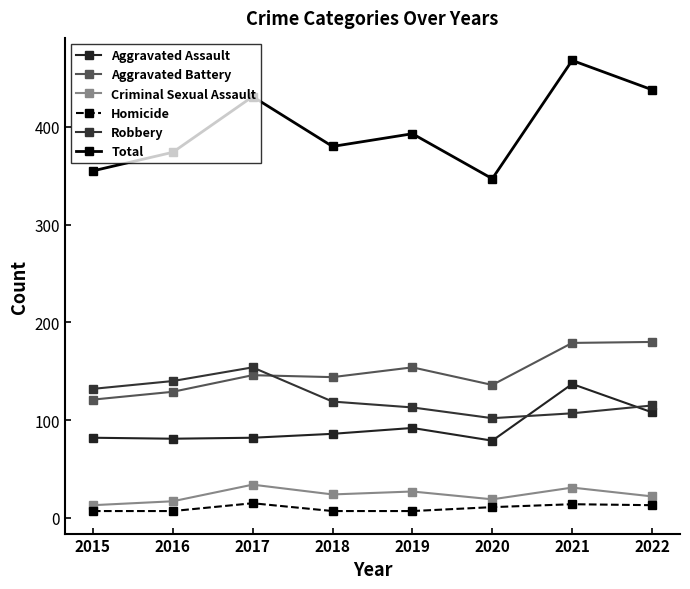

Which series changed the most between 2020 and 2021?

Total